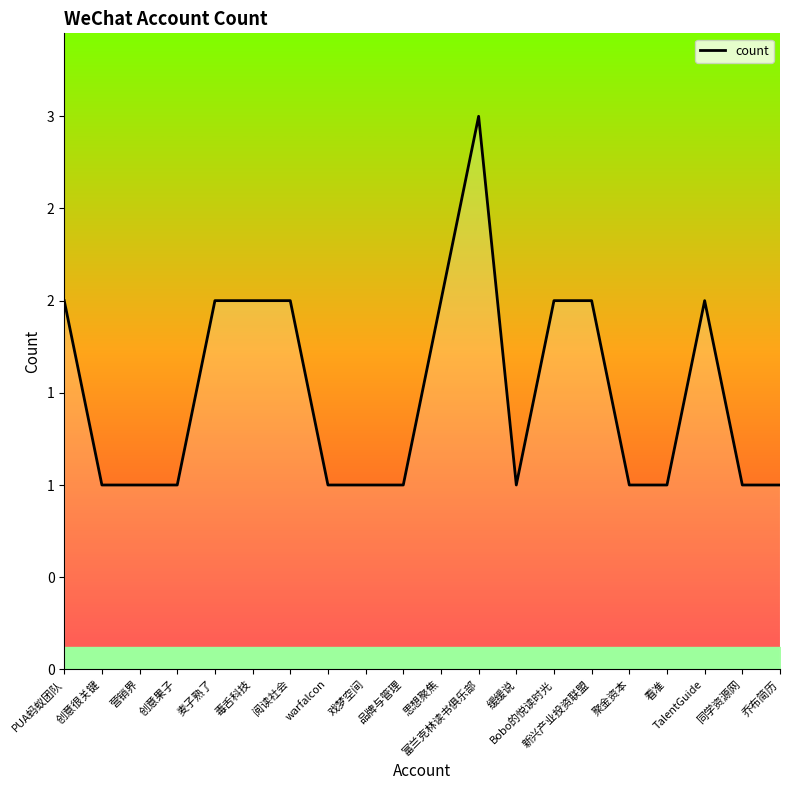

True or false: the data shows 1 at 乔布简历.

True